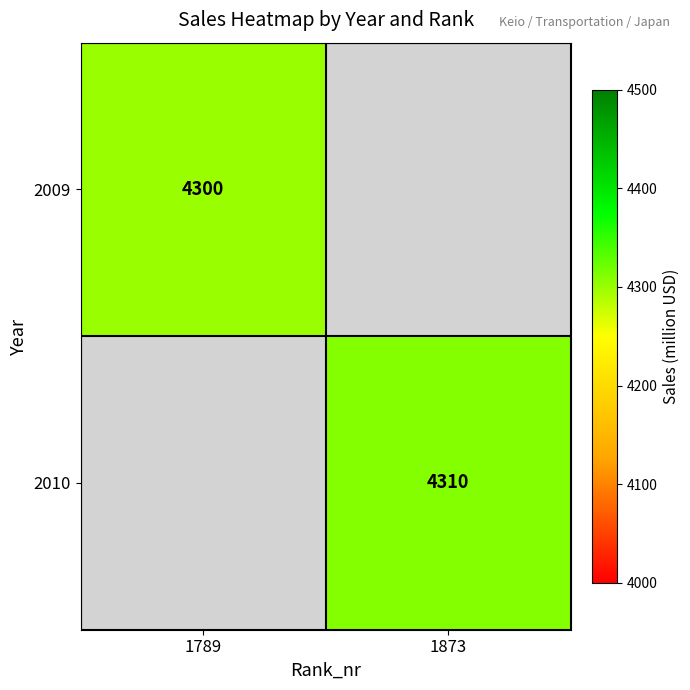

Is the value of 2010 at 1873 greater than the value of 2009 at 1789?

Yes